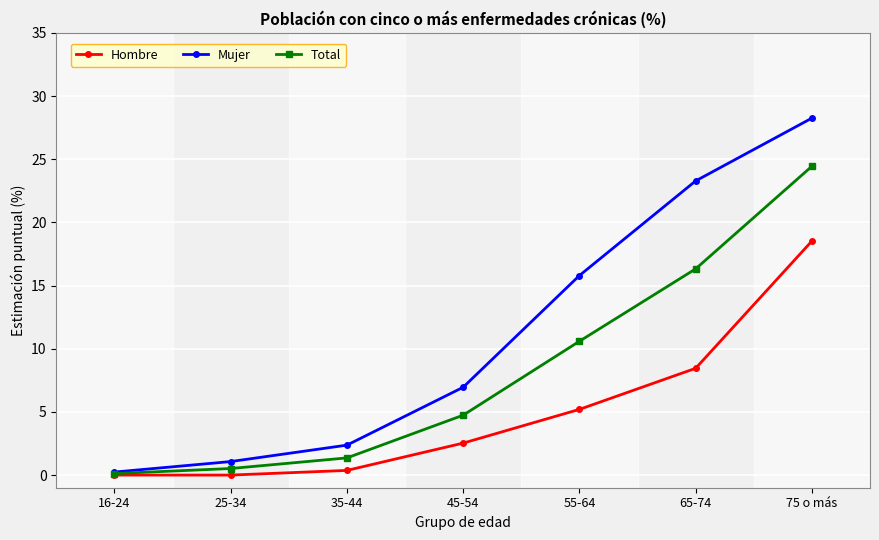

What is the label of the 4th point from the left?

45-54